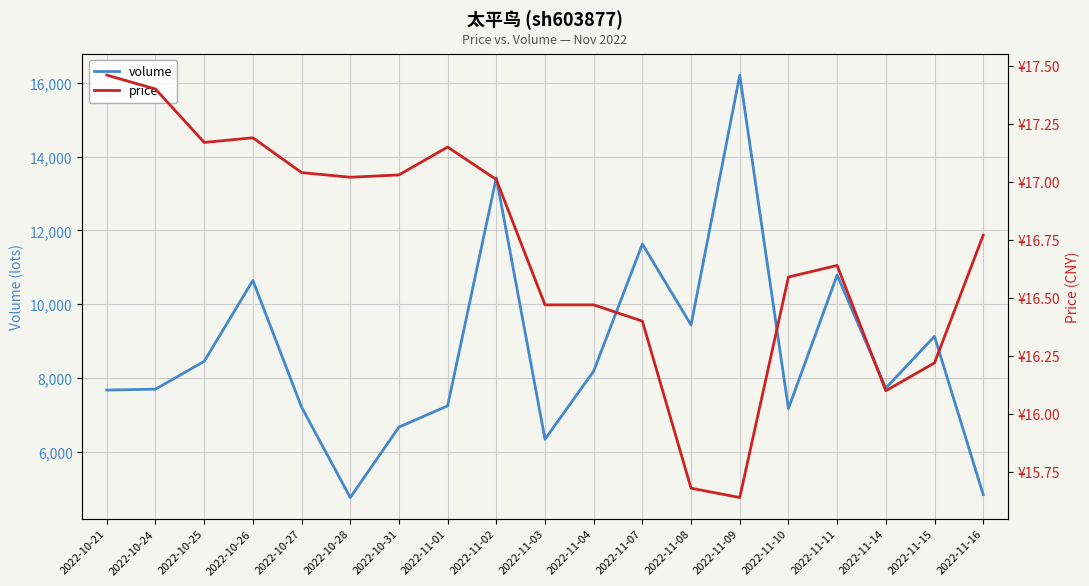

True or false: price and volume cross at least once.

False